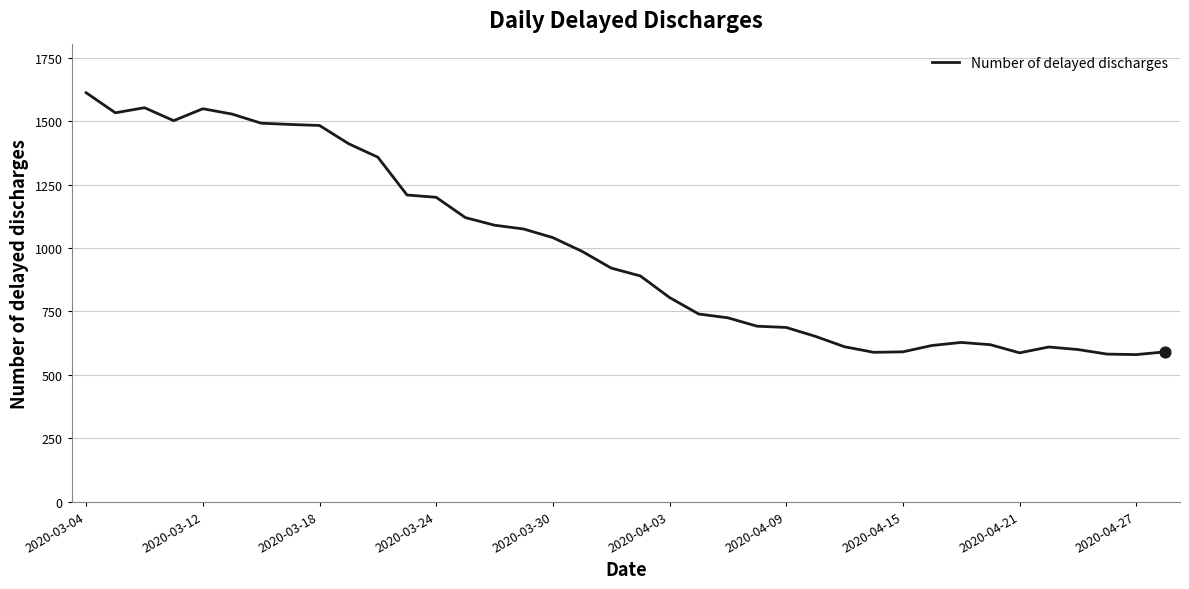

What is the minimum value shown in the chart?

580